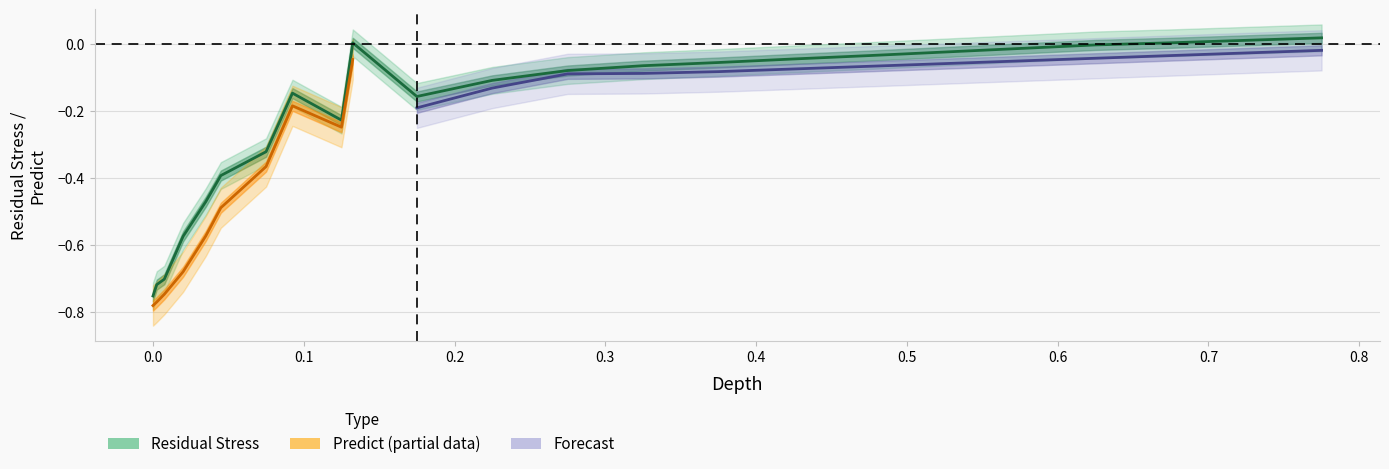

What is the highest value of the Depth series?

0.8